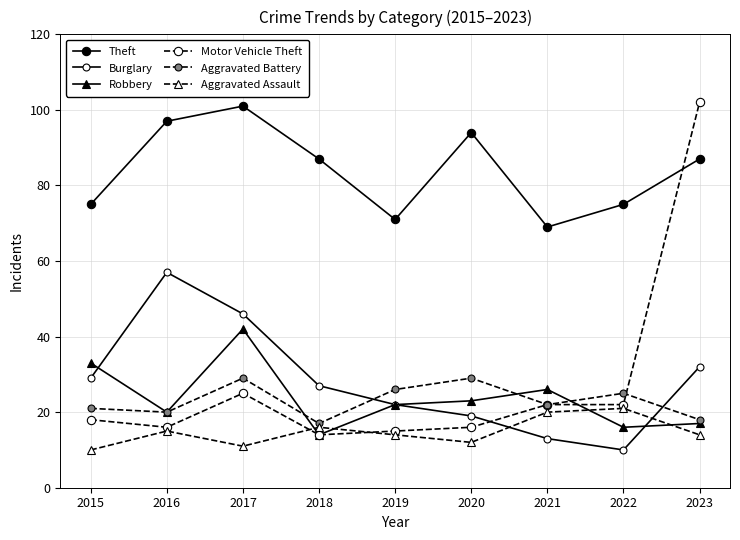

What is the sum of all Aggravated Battery values?

207